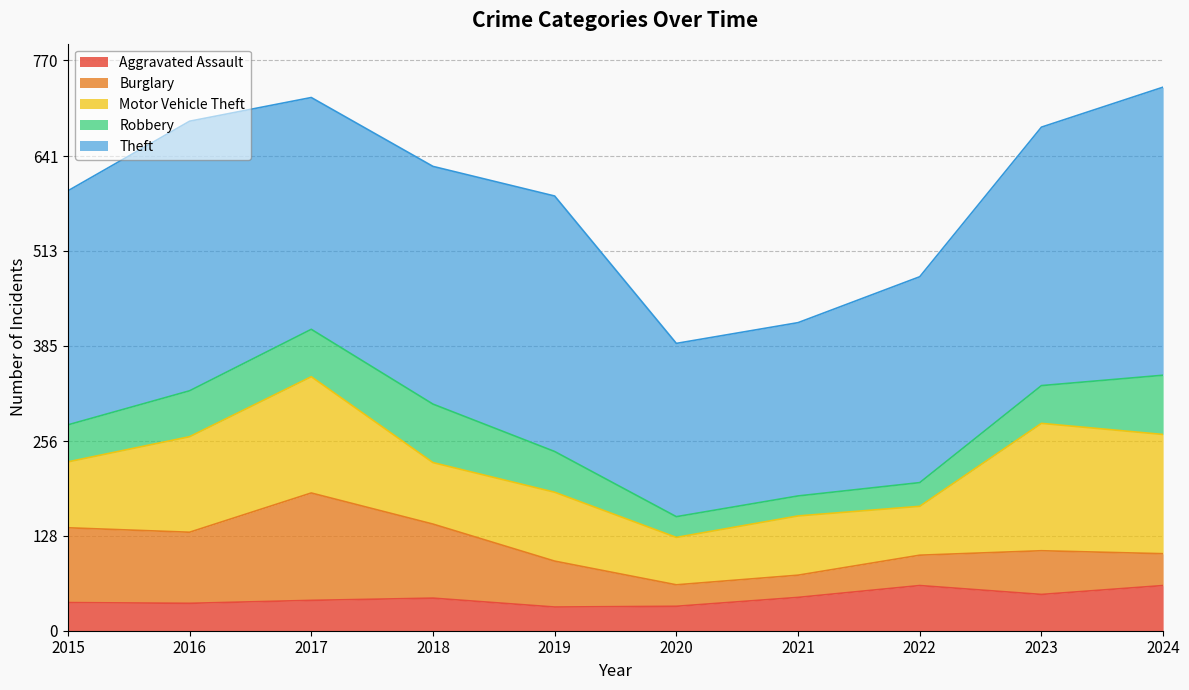

How many interior local valleys does the Aggravated Assault series have?

3